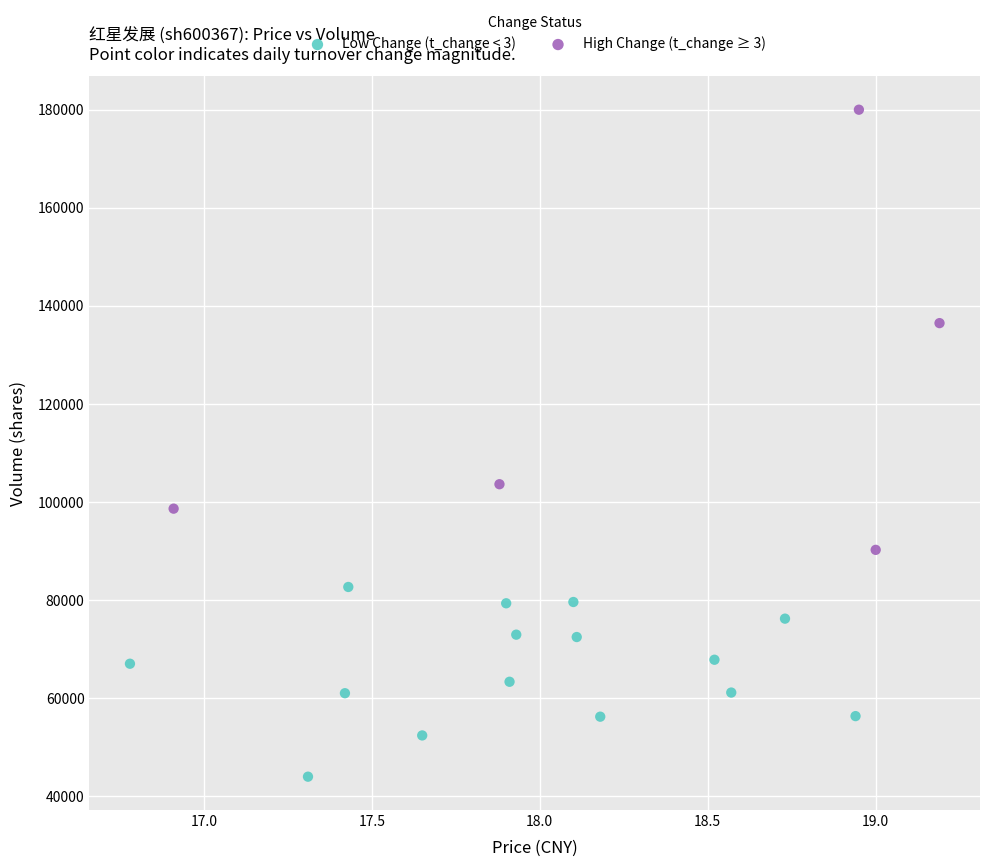

Which series contains the lowest Y value?

Low Change (t_change < 3)